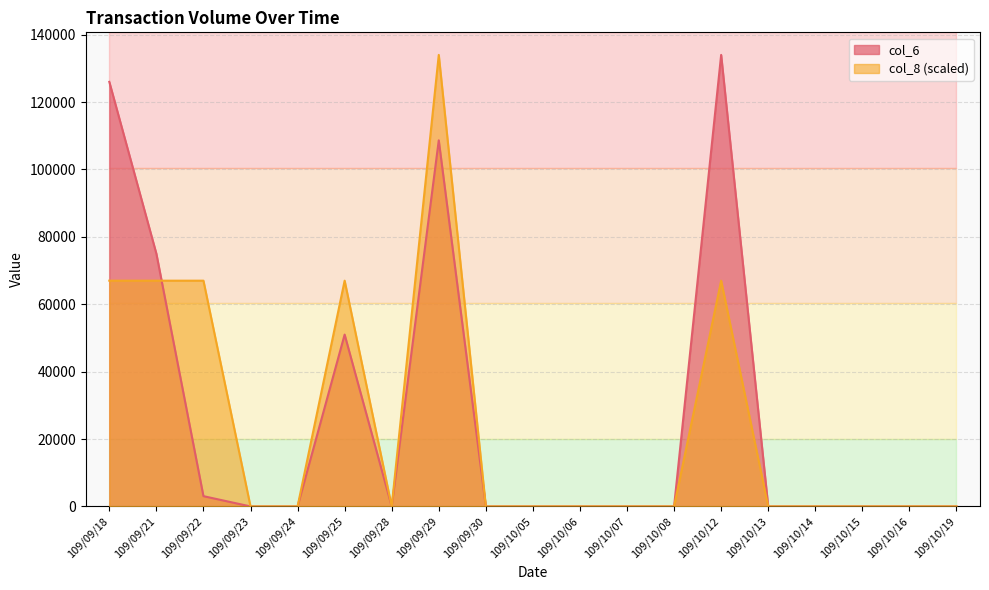

Where do col_6 and col_8 first cross each other?

109/09/21 and 109/09/22